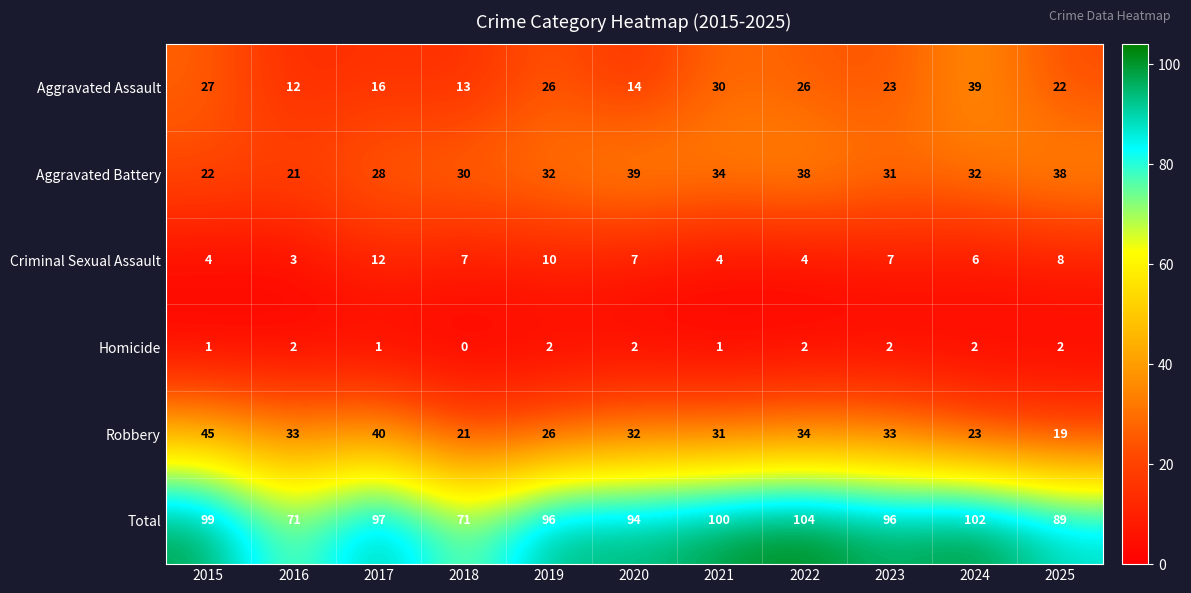

The value of Criminal Sexual Assault at 2023 is 3. True or false?

False